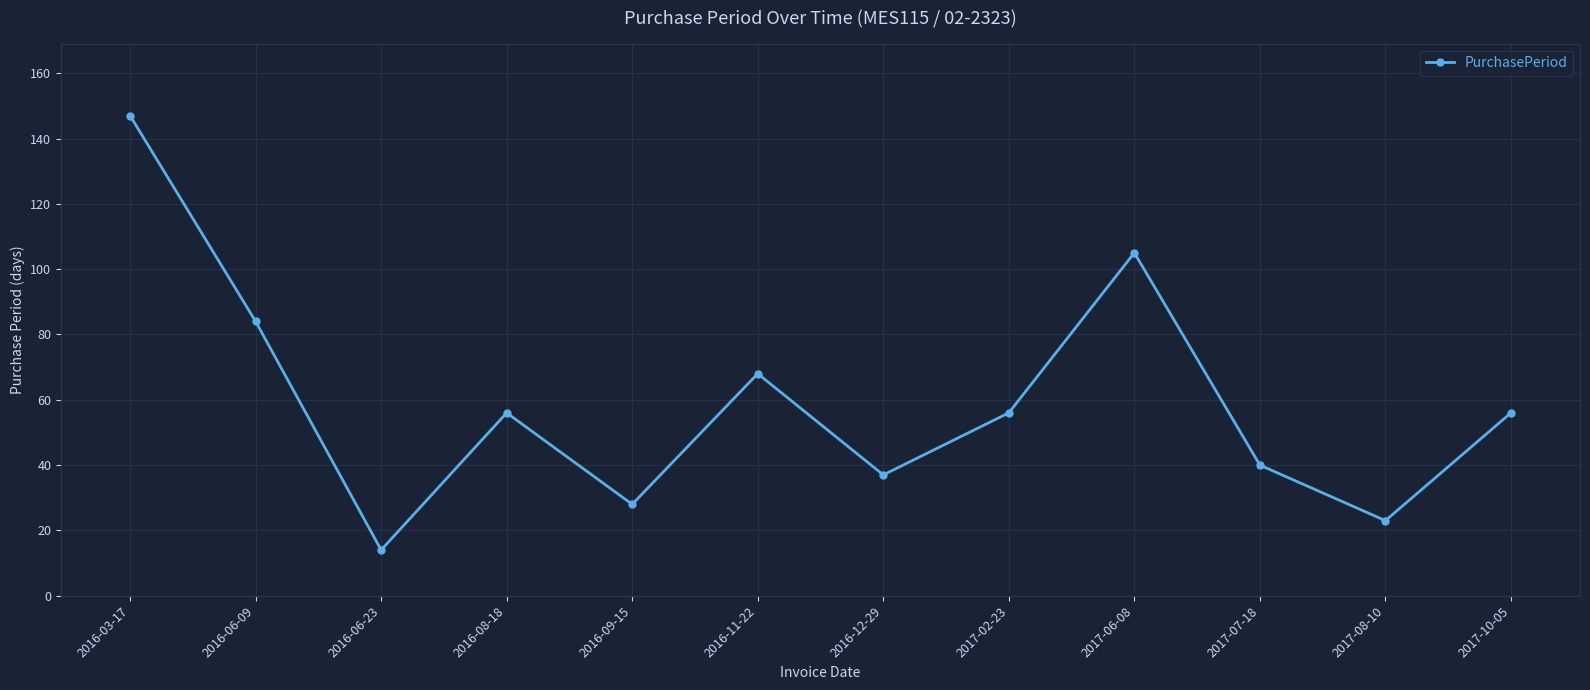

Reading left to right, transcribe all the data shown in this chart.

2016-03-17=147	2016-06-09=84	2016-06-23=14	2016-08-18=56	2016-09-15=28	2016-11-22=68	2016-12-29=37	2017-02-23=56	2017-06-08=105	2017-07-18=40	2017-08-10=23	2017-10-05=56